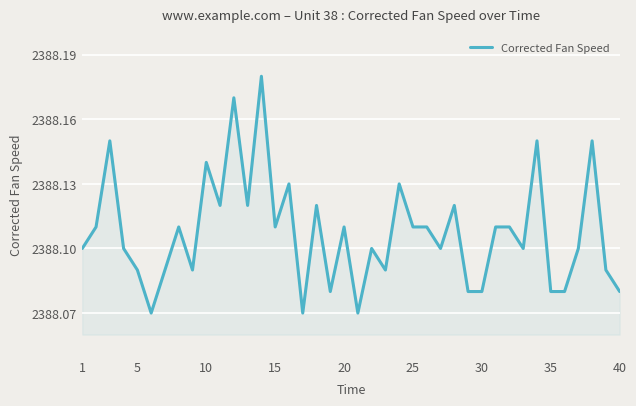

Reading right to left, what are all the values shown in this chart?

2388.1	2388.1	2388.2	2388.1	2388.1	2388.1	2388.2	2388.1	2388.1	2388.1	2388.1	2388.1	2388.1	2388.1	2388.1	2388.1	2388.1	2388.1	2388.1	2388.1	2388.1	2388.1	2388.1	2388.1	2388.1	2388.1	2388.2	2388.1	2388.2	2388.1	2388.1	2388.1	2388.1	2388.1	2388.1	2388.1	2388.1	2388.2	2388.1	2388.1